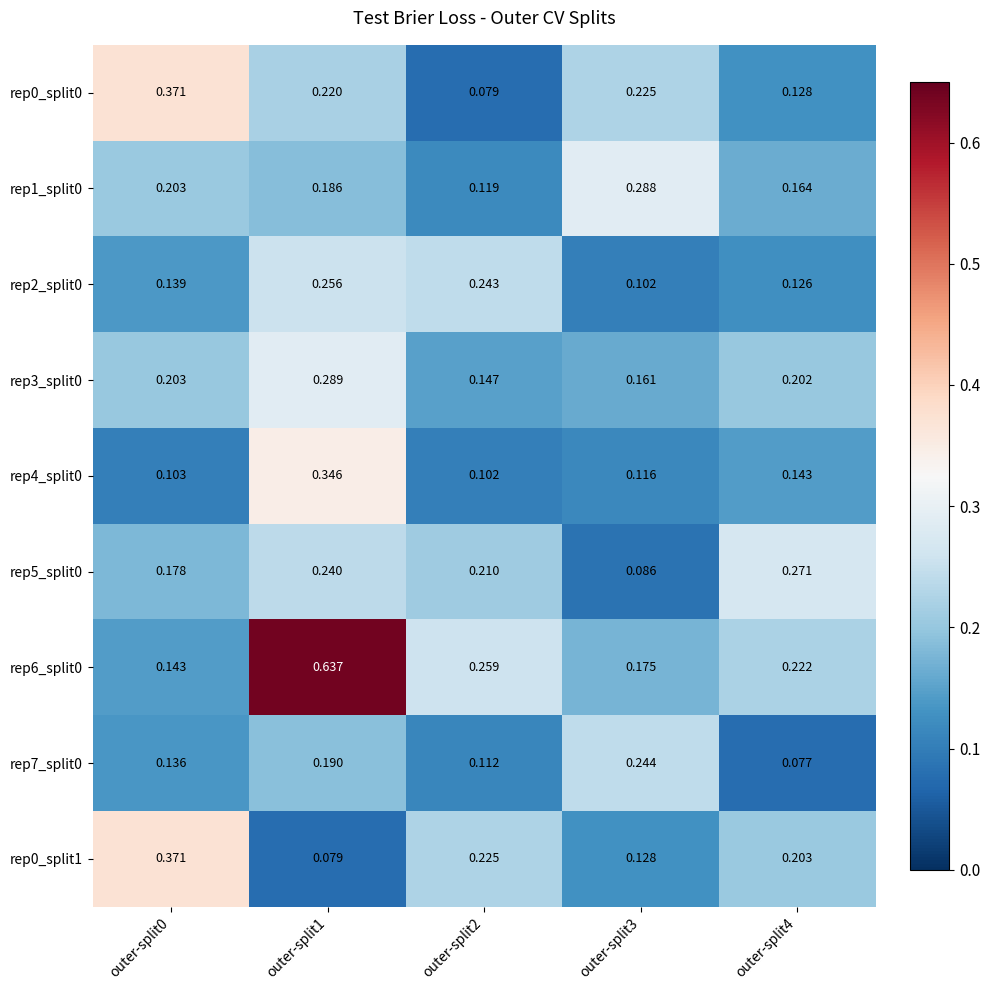

Is the value of rep6_split0 at outer-split0 greater than the value of rep5_split0 at outer-split3?

Yes